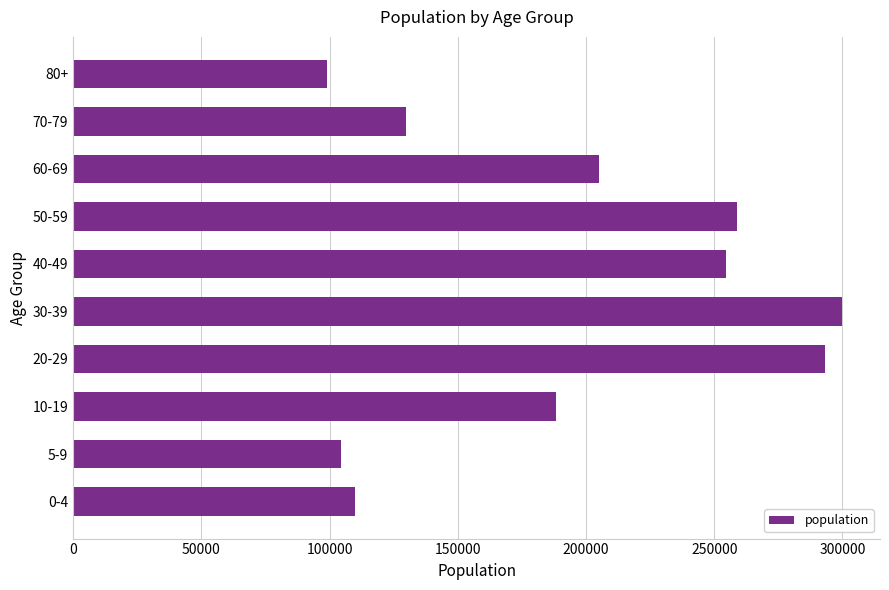

How many bars are there in total?

10